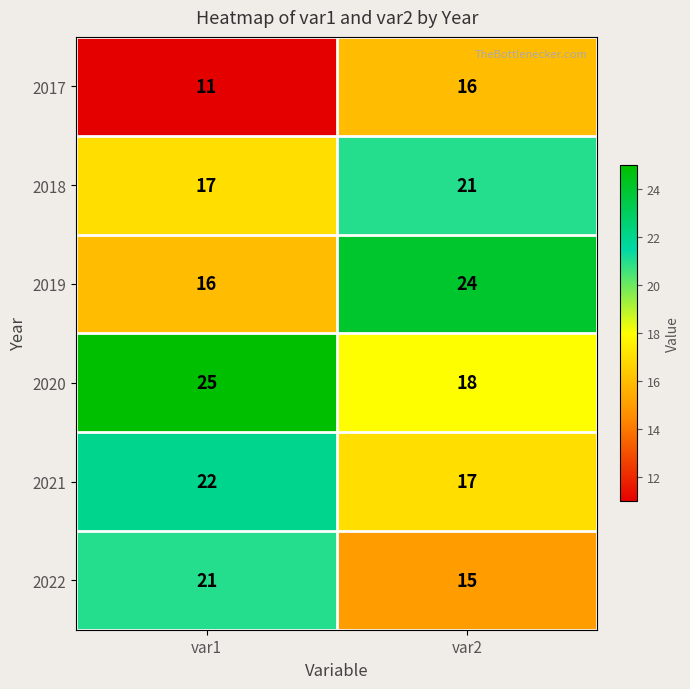

The 2019 series shows 41 at var2. True or false?

False